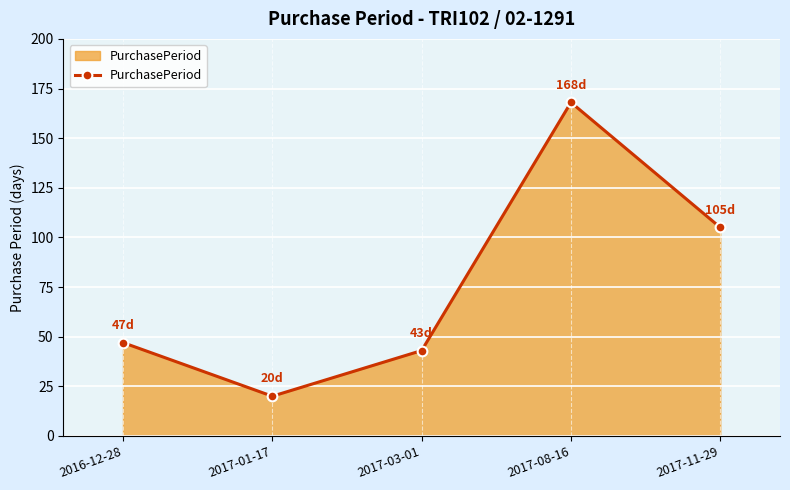

Reading right to left, extract all data points from this chart.

105	168	43	20	47